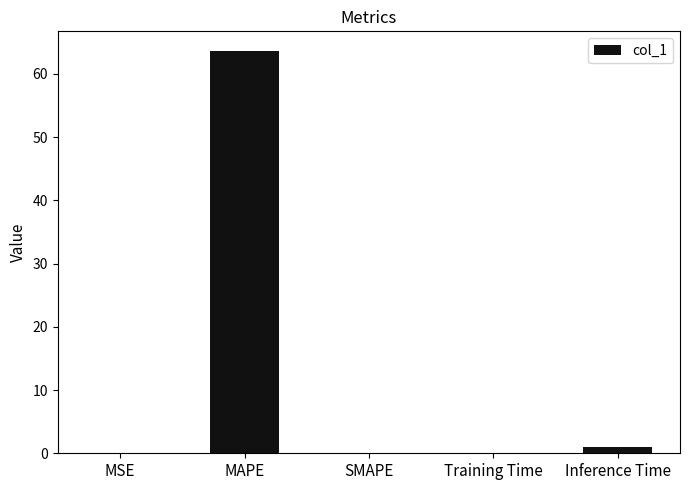

What is the sum of all values?

64.7